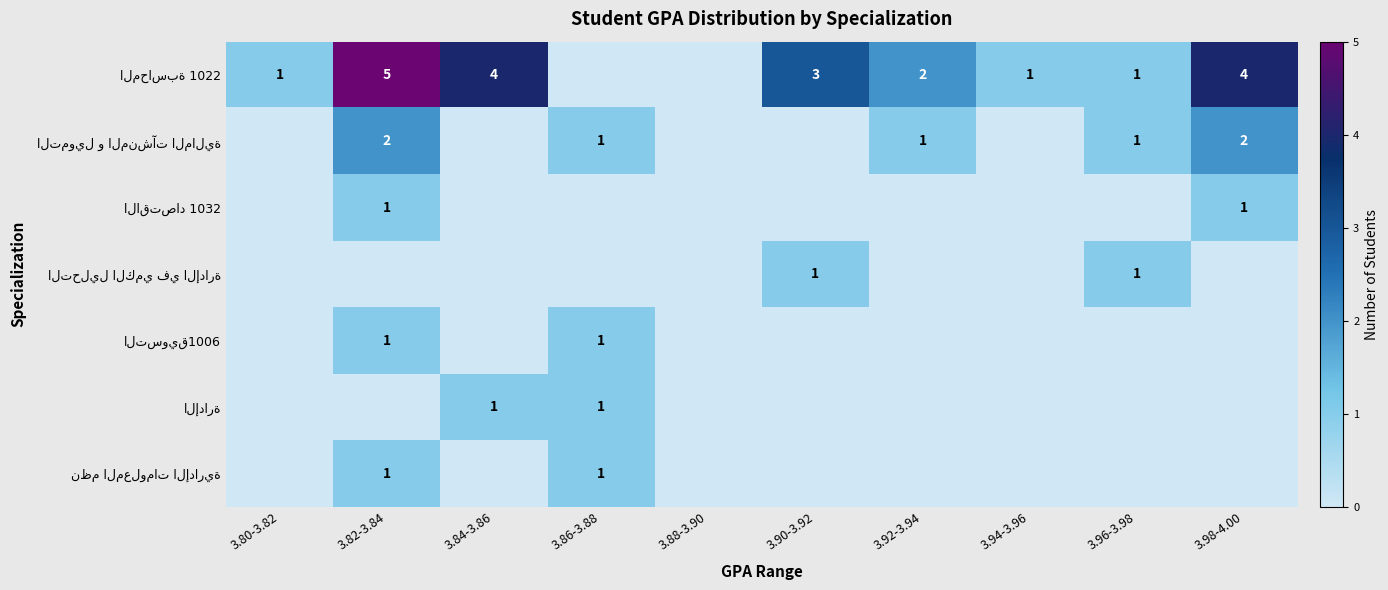

How many data points in الإدارة are above 0?

2